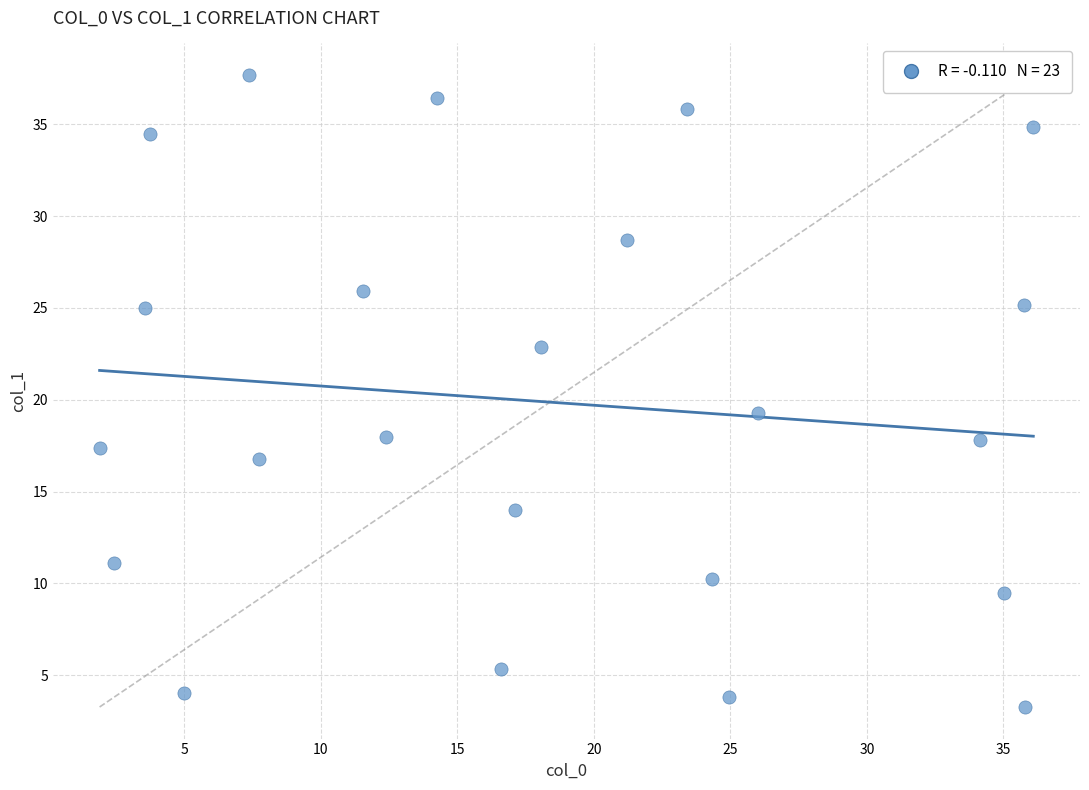

What Y value in the scatter plot is closest to 20?

19.3